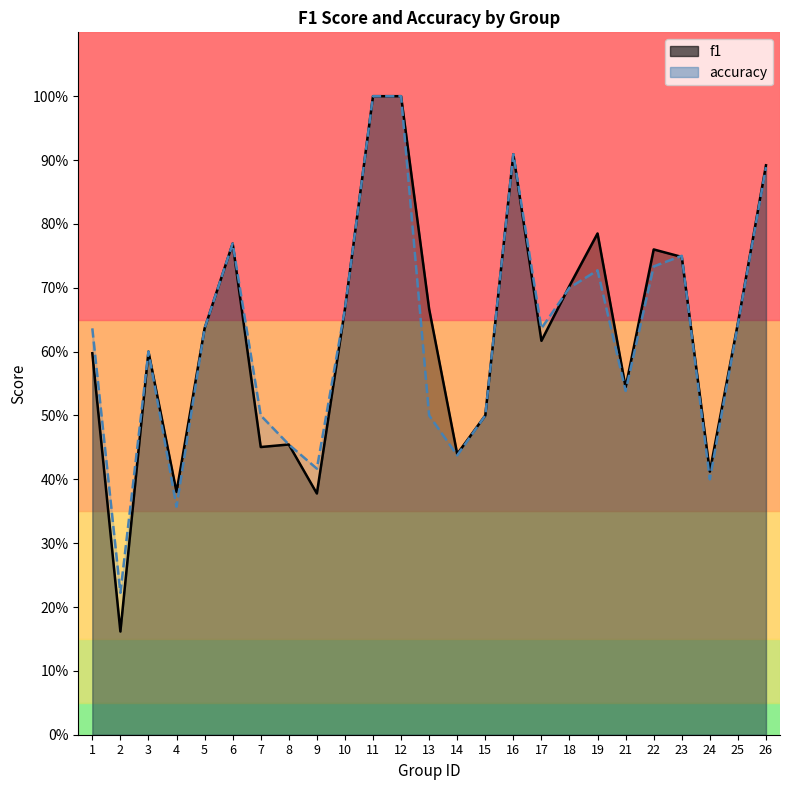

Rank the series at 18 from highest to lowest value.

f1, accuracy